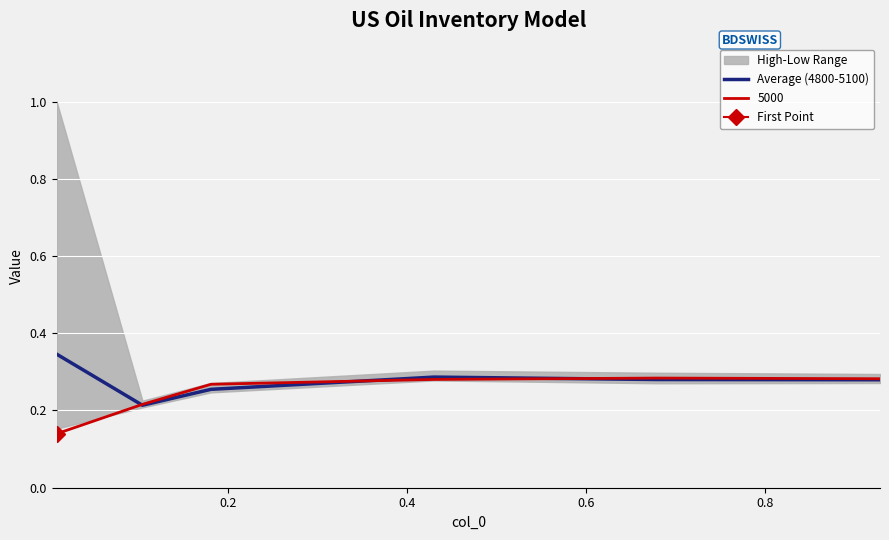

Reading left to right, transcribe all the data shown in this chart.

0.3	0.2	0.3	0.3	0.3	0.3